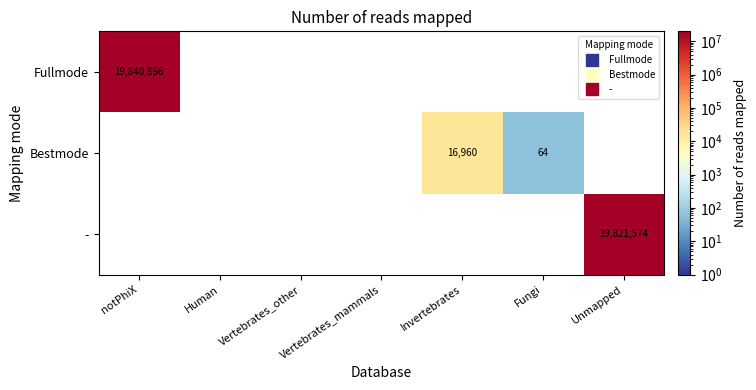

What is the maximum value for Bestmode?

16960